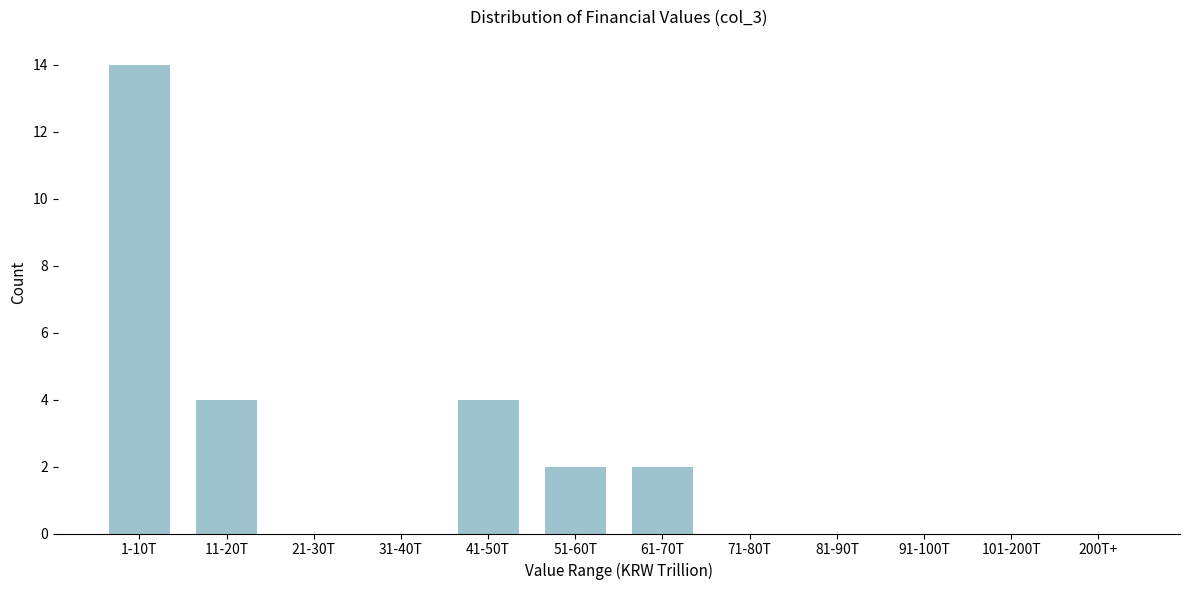

Reading left to right, what are all the values shown in this chart?

1-10T=14	11-20T=4	21-30T=0	31-40T=0	41-50T=4	51-60T=2	61-70T=2	71-80T=0	81-90T=0	91-100T=0	101-200T=0	200T+=0